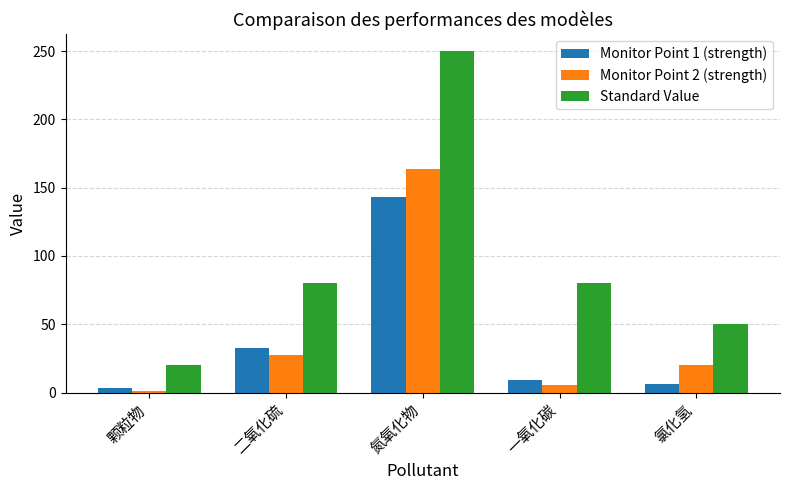

How many bars are there in each group?

3